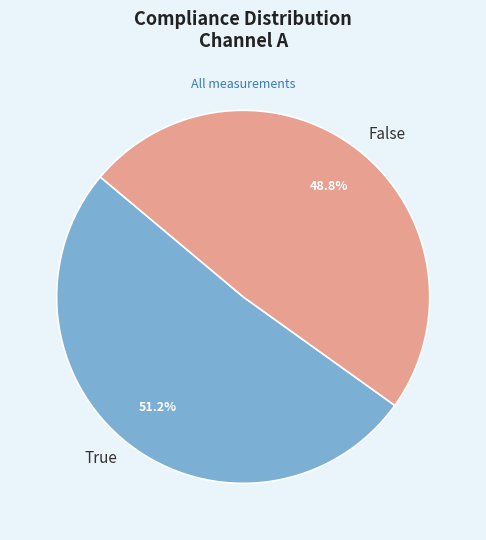

Approximately how many times larger is the value at True compared to False?

1.0